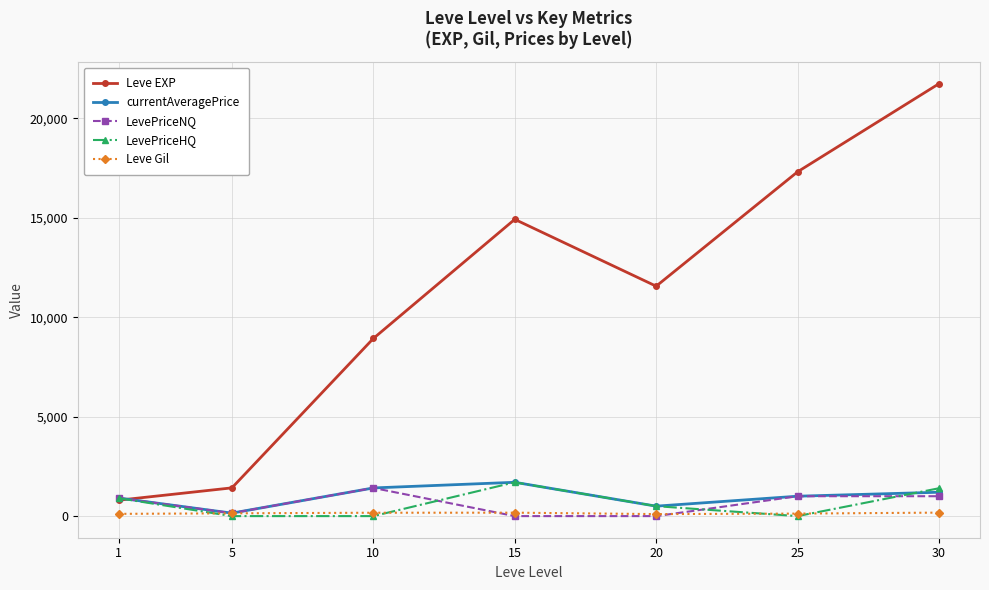

Is it true that LevePriceHQ equals 900.0 at 1?

True